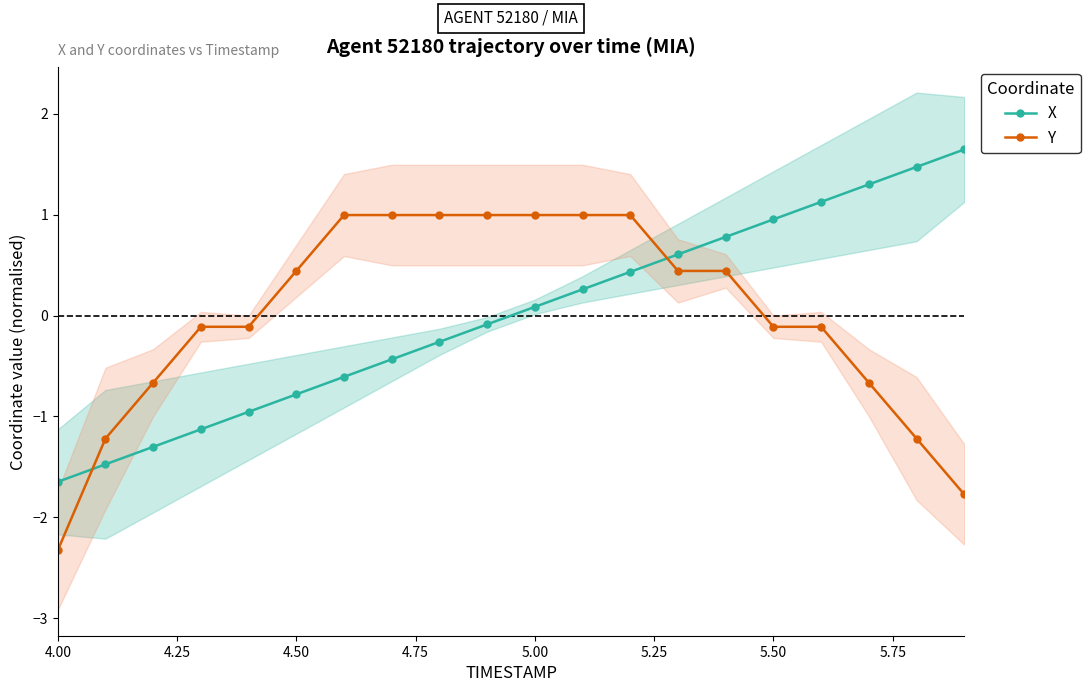

Which series has the largest total across all categories?

Y